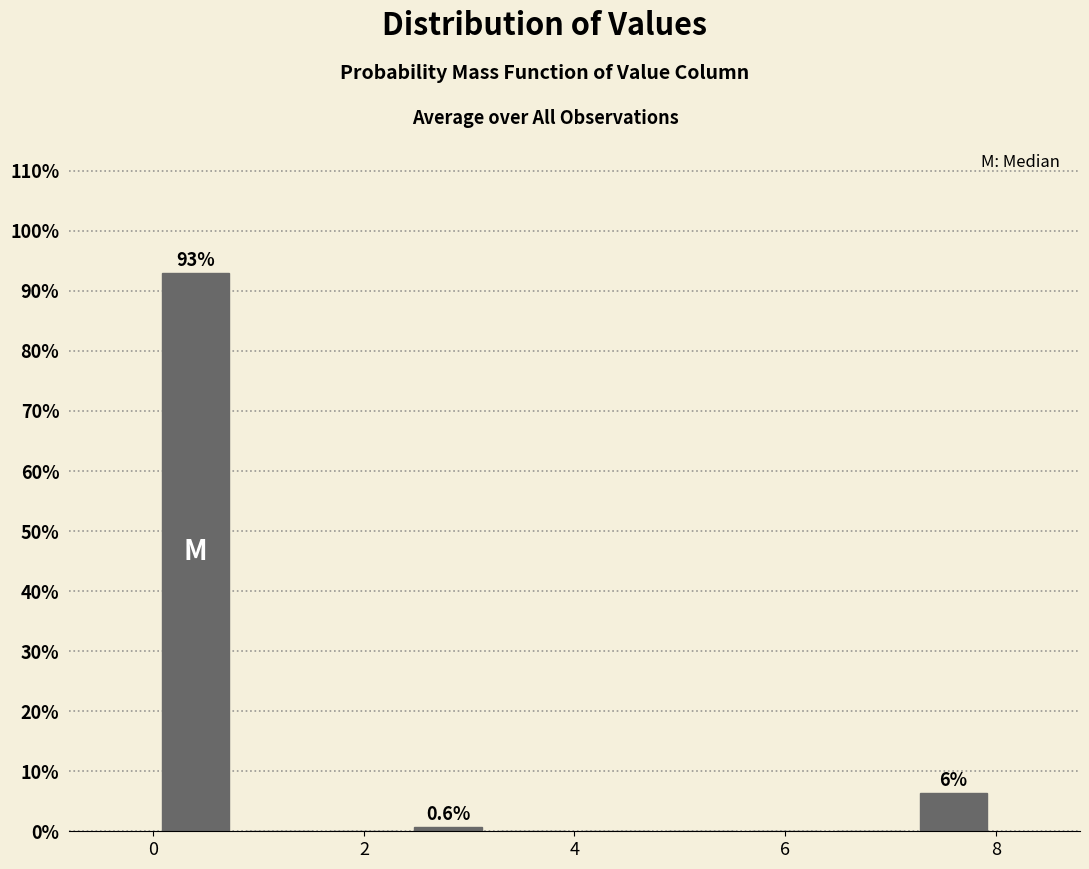

Over which range of the x-axis is the bar tallest?

0.0 to 0.8